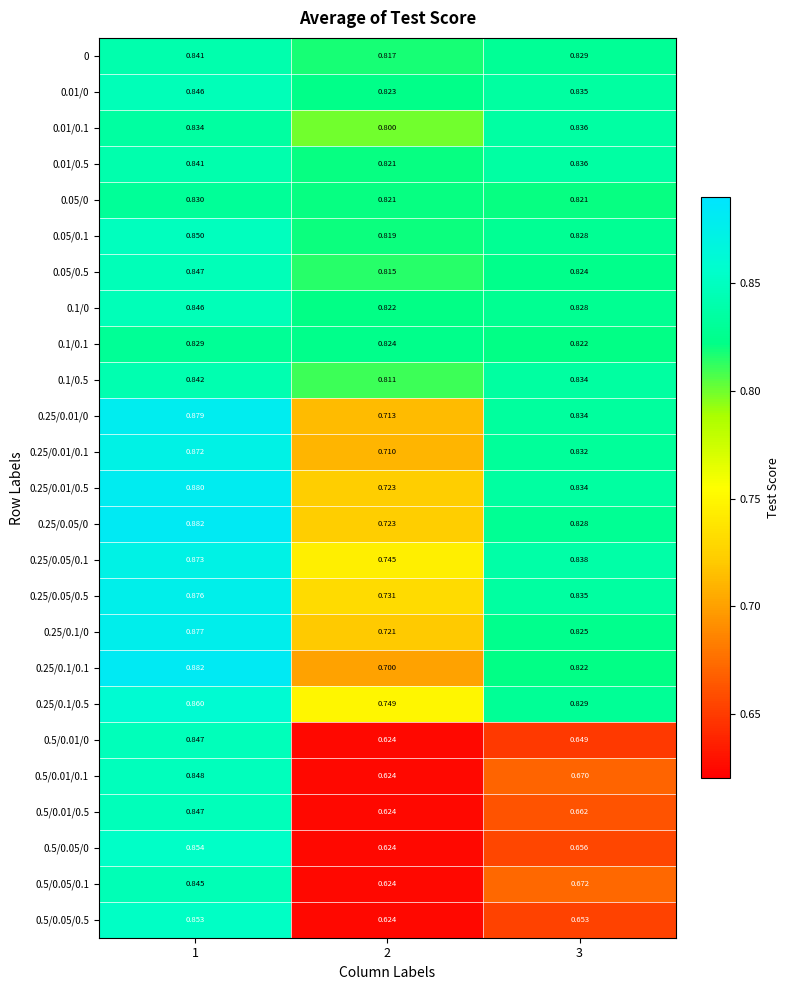

Is the value of 0.1/0 at 3 greater than the value of 0.1/0.1 at 2?

Yes